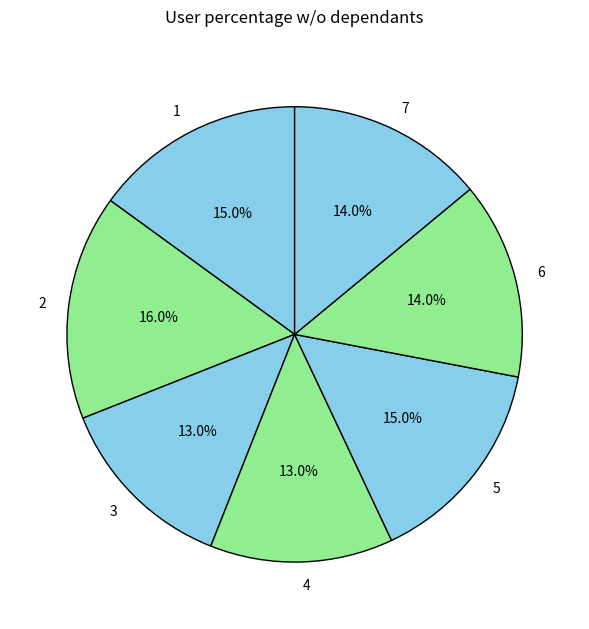

To the nearest percent, what portion does 3 represent?

13%